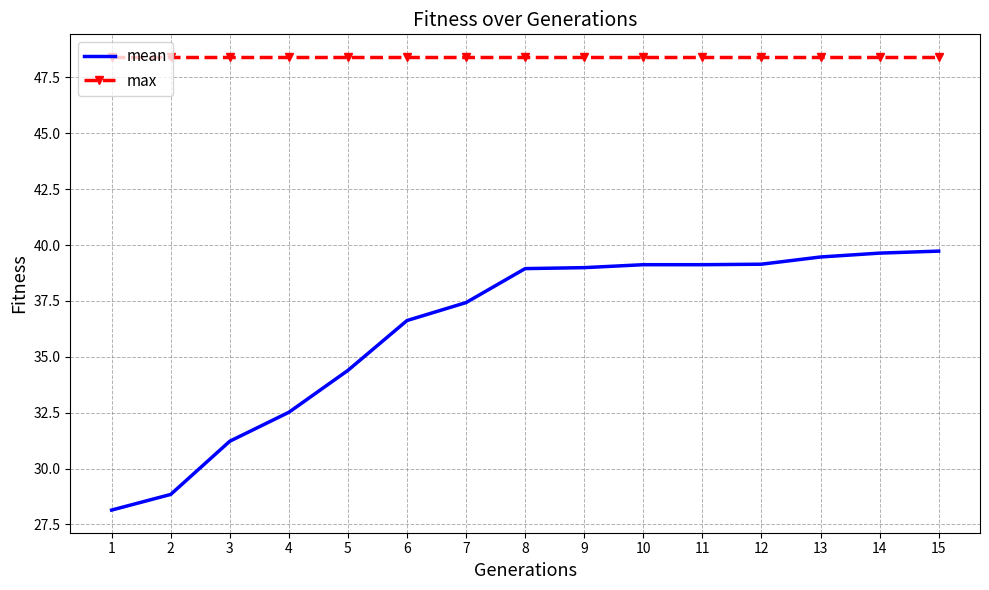

How many distinct data groups are displayed?

2